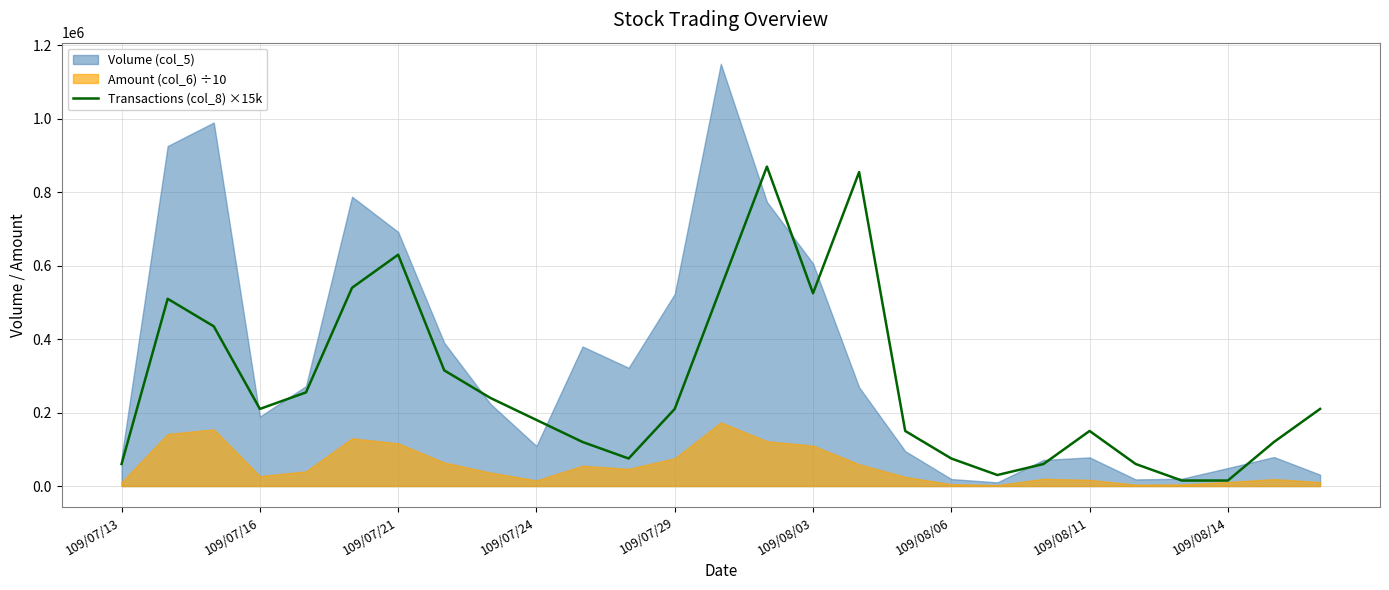

What is the sum of the values at 23 and 20?

75000